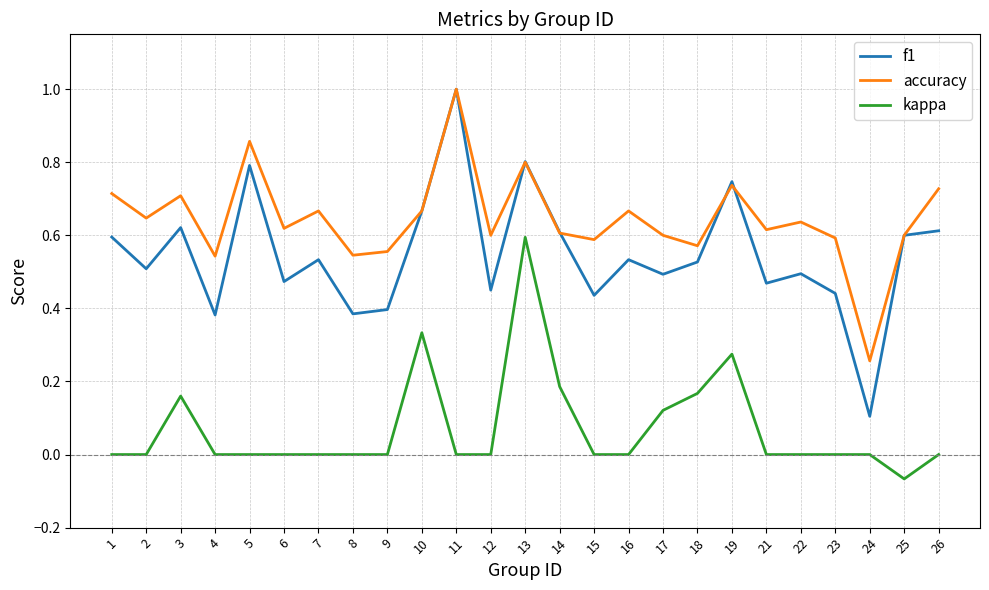

At 15, list the series in order from smallest to largest.

kappa, f1, accuracy